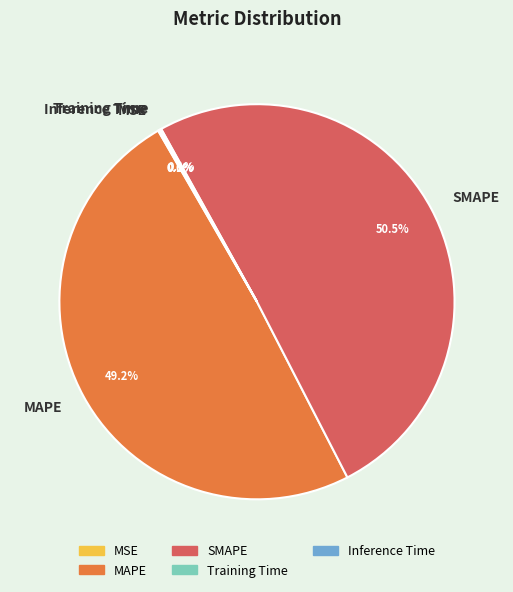

Is there any slice that represents more than half of the pie?

Yes